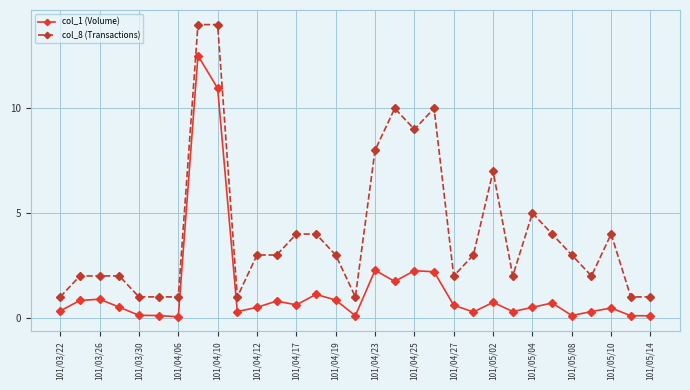

Which series has the largest total across all categories?

col_8 (Transactions)